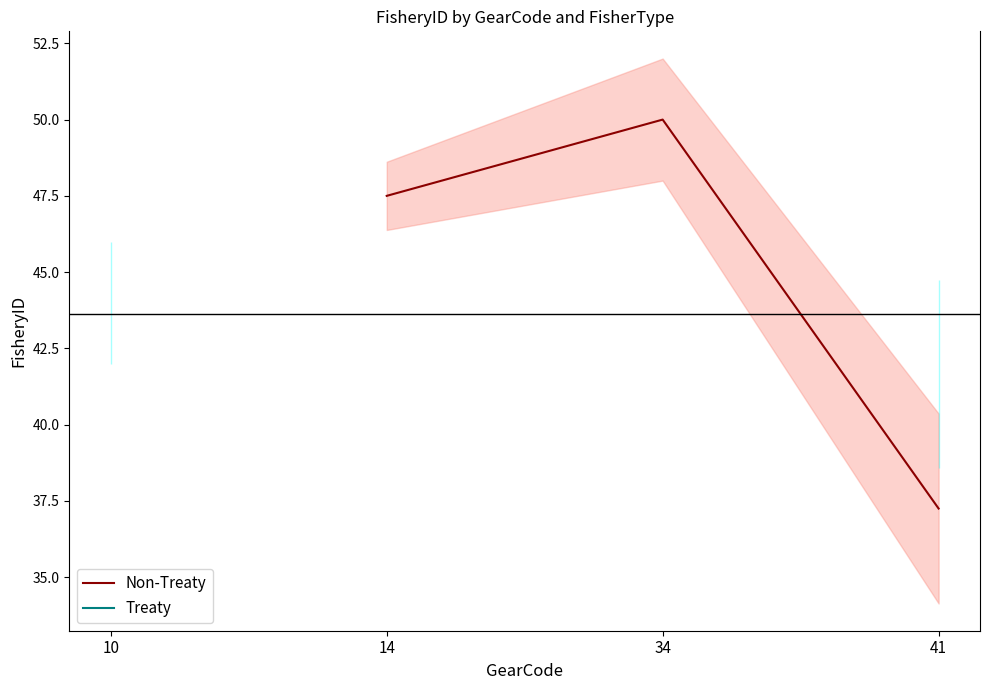

Which series has the widest spread of values?

Treaty